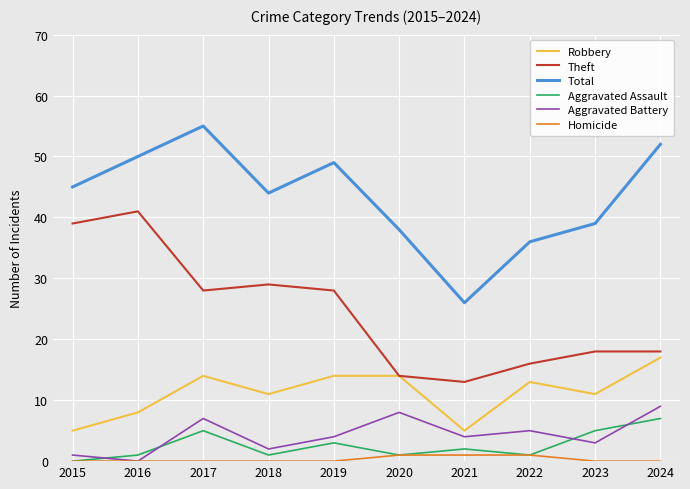

Is it true that Total equals 44 at 2018?

True